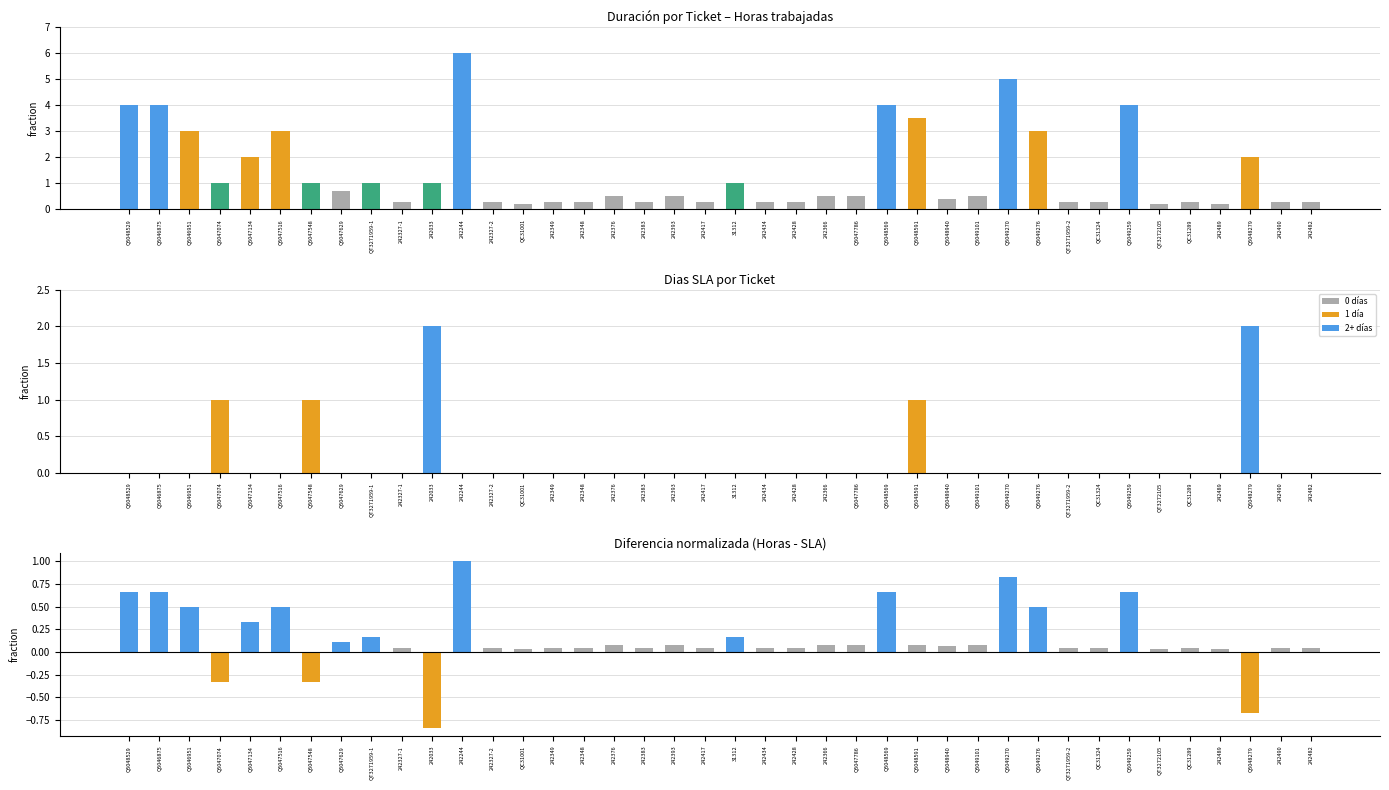

The value of Diferencia normalizada at QC31324 is 0.0. True or false?

True